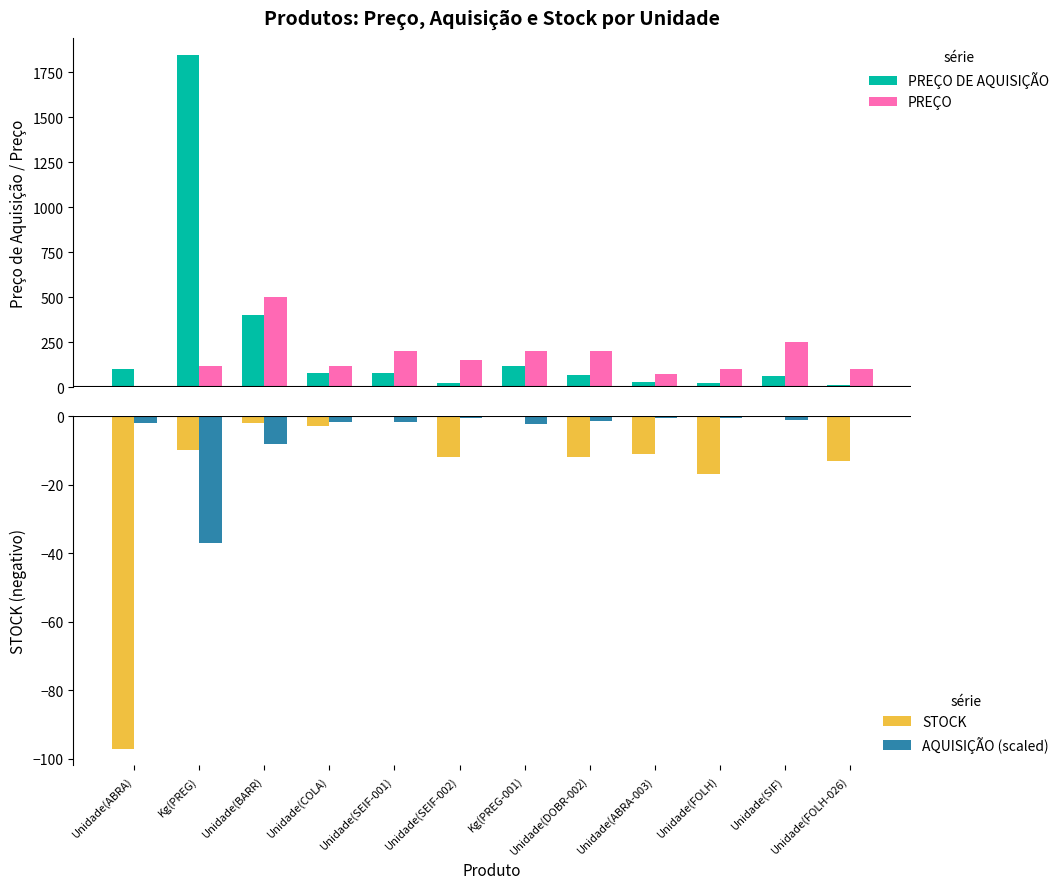

Rank the series at Unidade(DOBR-002) from highest to lowest value.

PREÇO, PREÇO DE AQUISIÇÃO, AQUISIÇÃO (scaled), STOCK